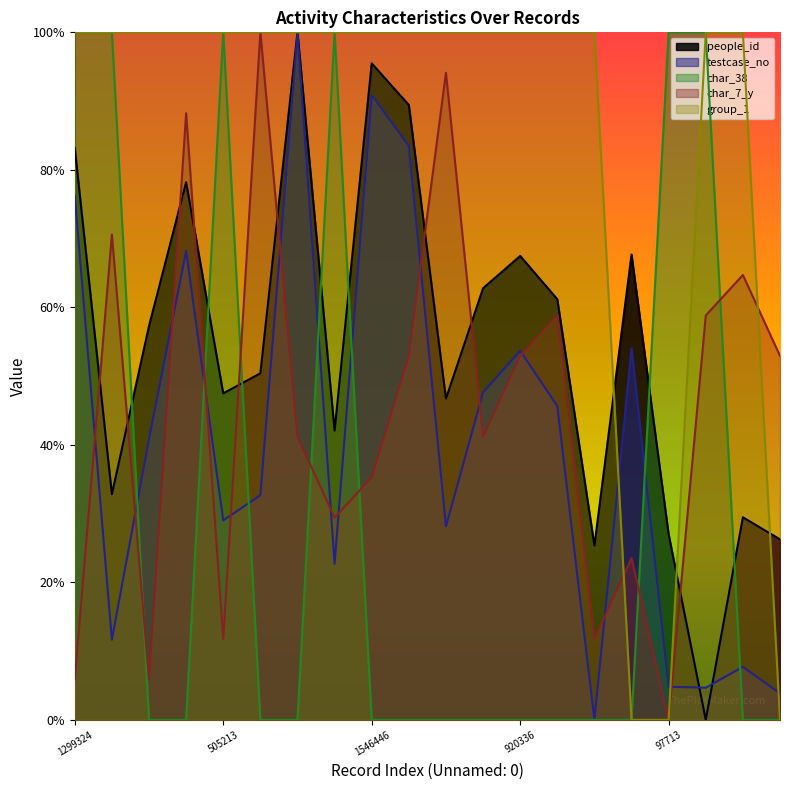

Is the value of char_7_y at 146475 greater than the value of people_id at 81774?

Yes